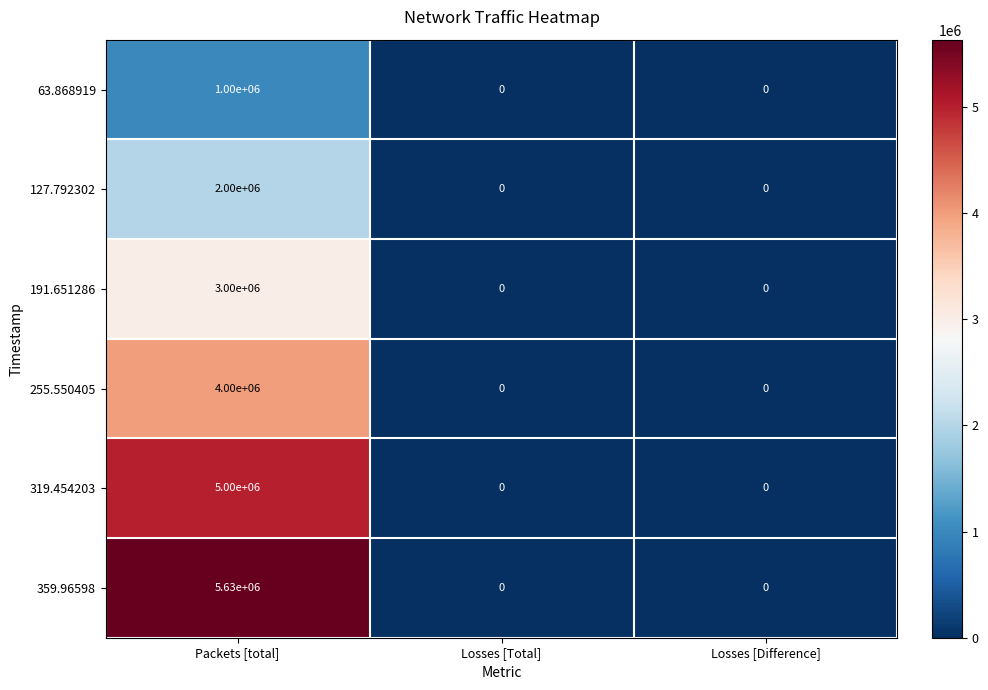

Reading left to right, extract all data points from this chart.

63.868919: Packets [total]=1000000	Losses [Total]=0	Losses [Difference]=0
127.792302: Packets [total]=2000000	Losses [Total]=0	Losses [Difference]=0
191.651286: Packets [total]=3000000	Losses [Total]=0	Losses [Difference]=0
255.550405: Packets [total]=4000000	Losses [Total]=0	Losses [Difference]=0
319.454203: Packets [total]=5000000	Losses [Total]=0	Losses [Difference]=0
359.96598: Packets [total]=5630000	Losses [Total]=0	Losses [Difference]=0